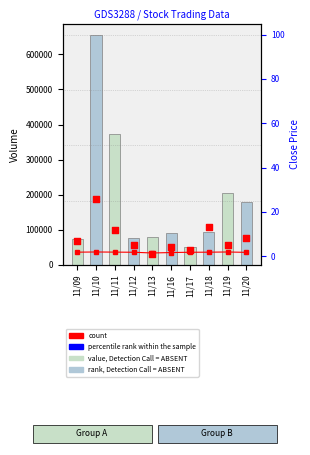

Which series has the widest spread of Y values?

Volume